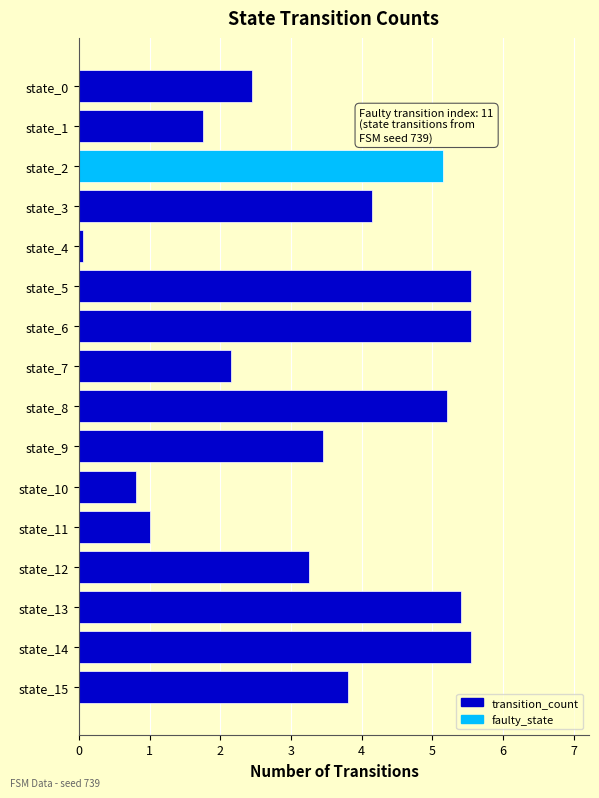

At which category does the chart reach its minimum across all series?

state_4